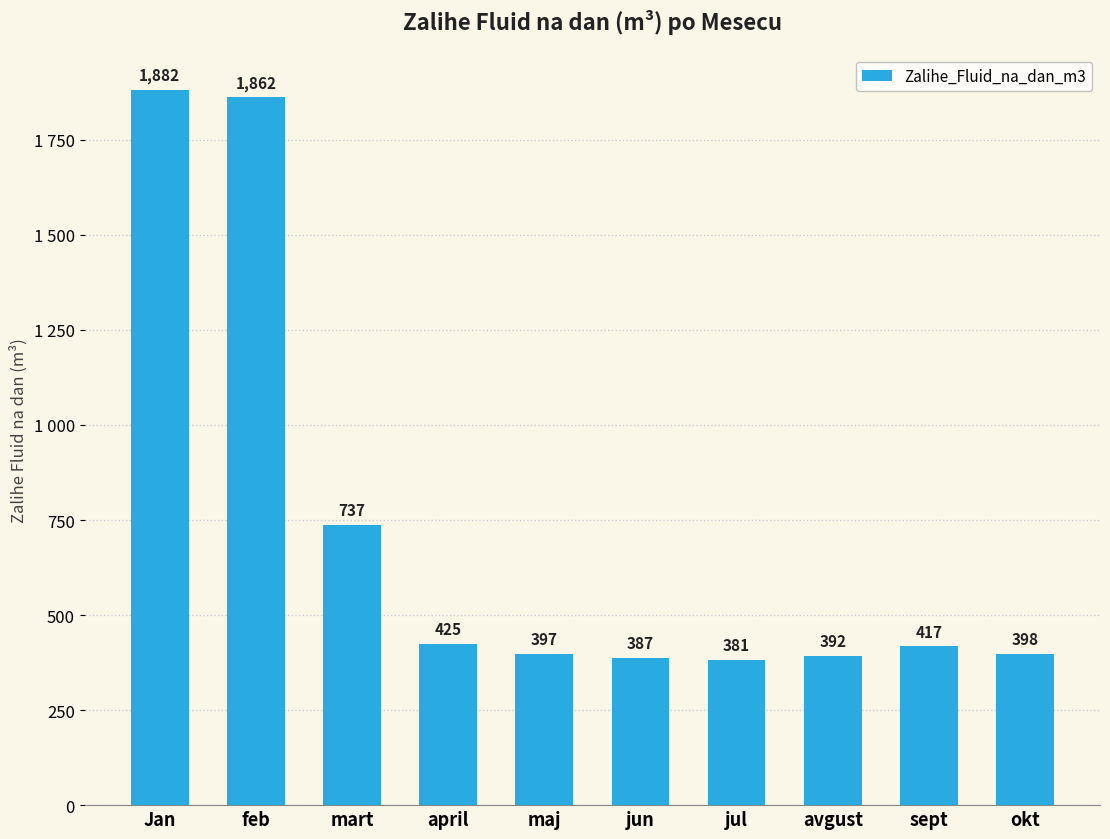

What is the ratio of the value at sept to the value at april?

1.0